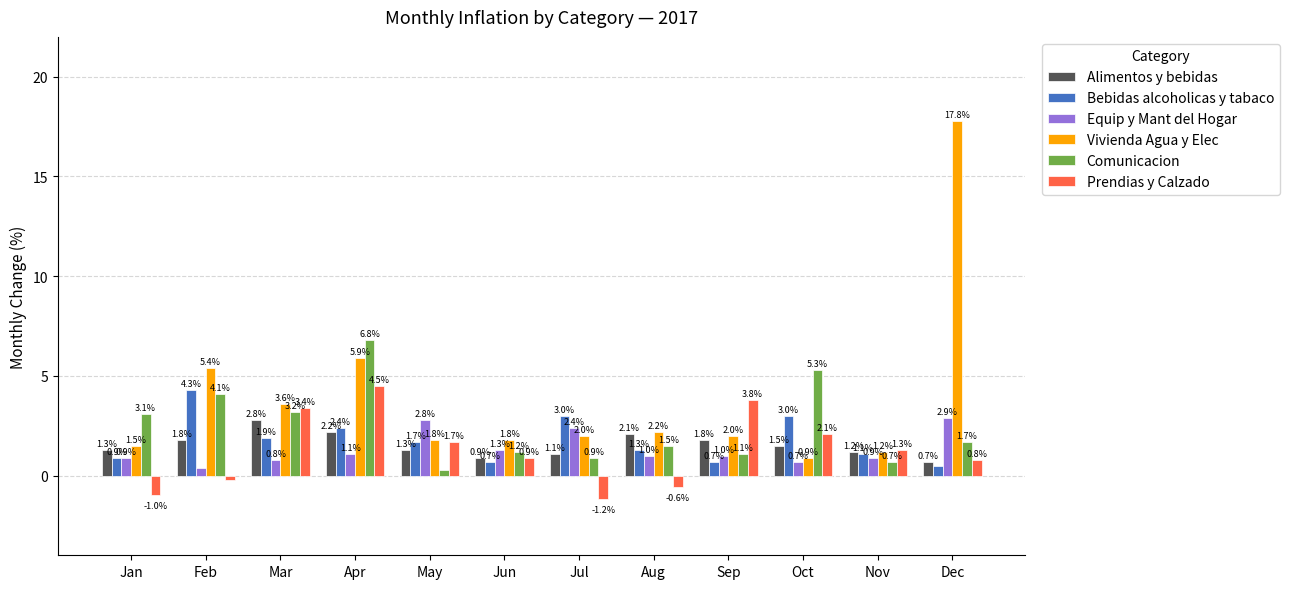

The Bebidas alcoholicas y tabaco series shows 3.0 at Oct. True or false?

True